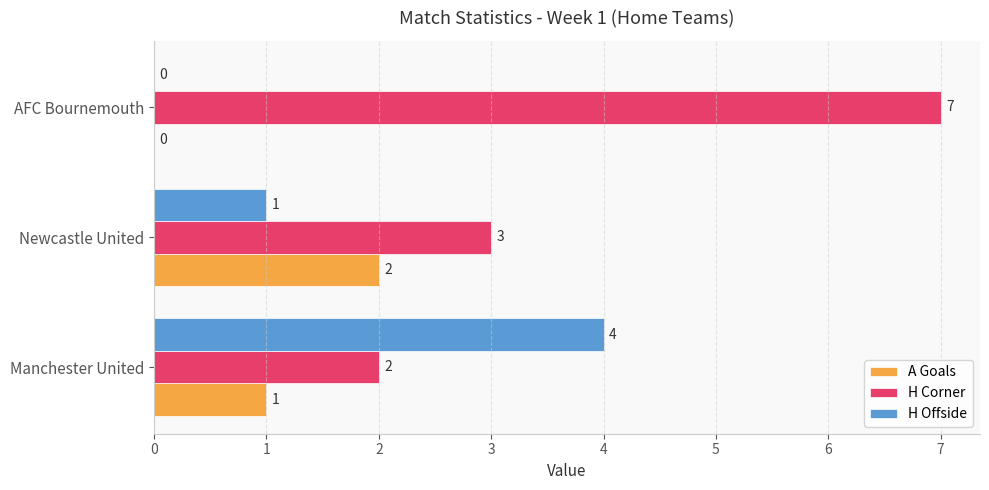

Which label corresponds to the largest value in the chart?

AFC Bournemouth